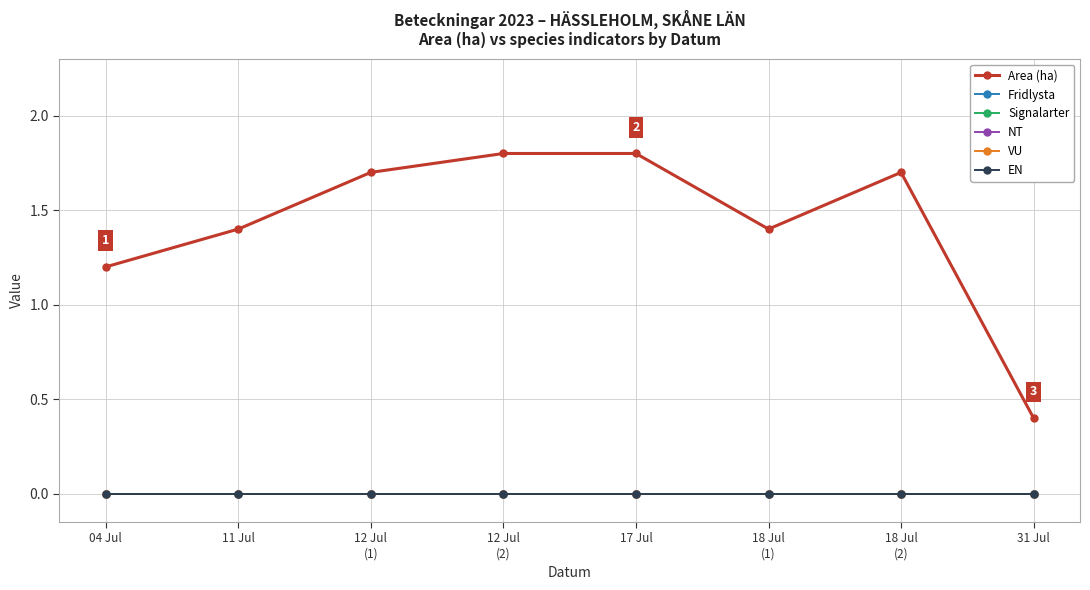

Where is Fridlysta nearest to the value 0?

04 Jul